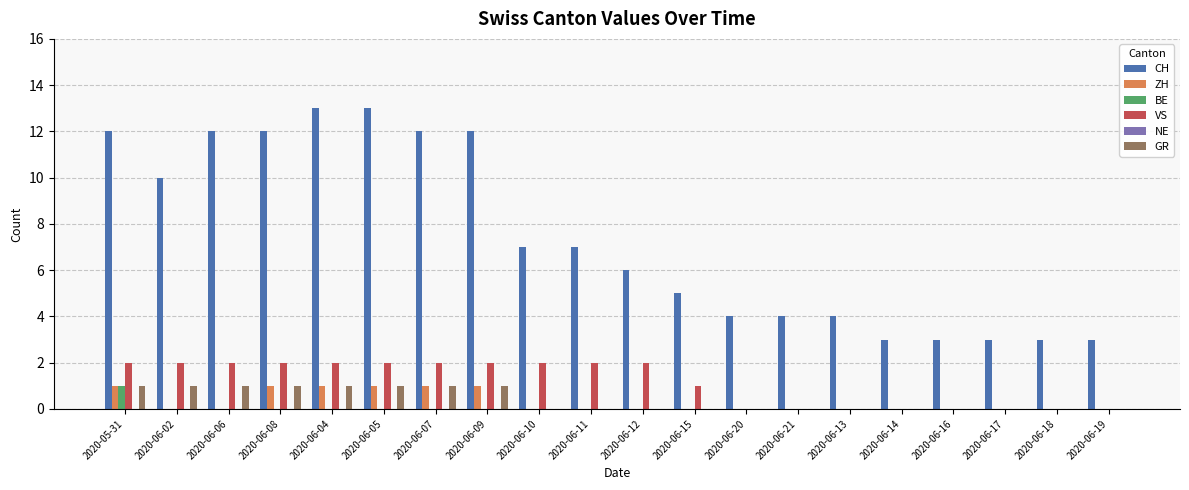

The ZH series shows 1 at 2020-06-20. True or false?

False